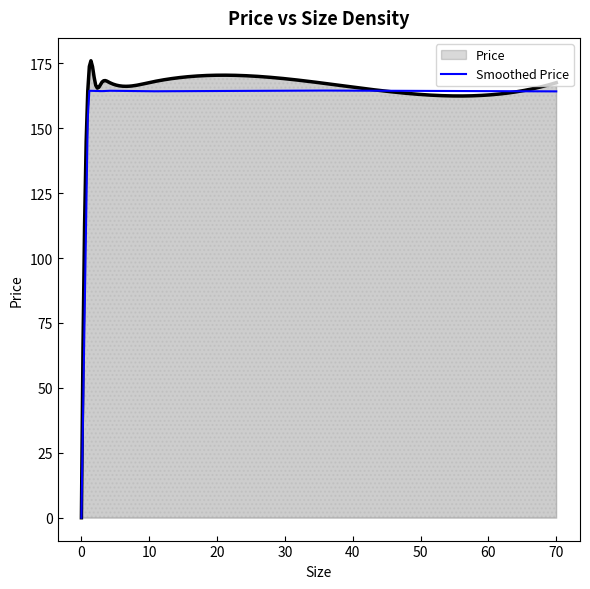

Between 3 and 1, which is larger?

1